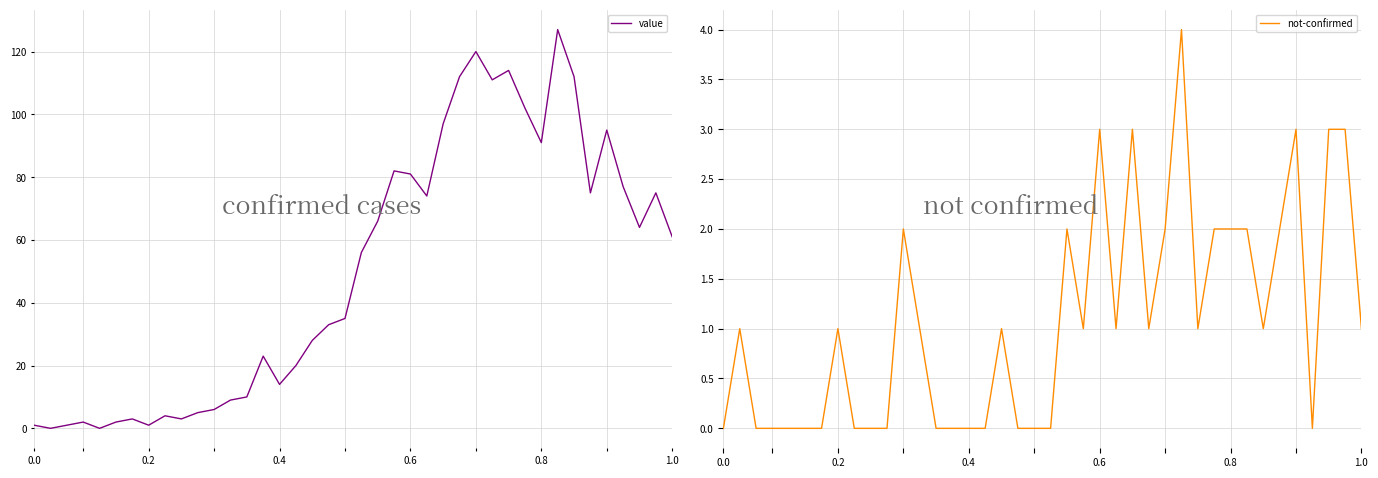

What is the highest value of the value series?

127